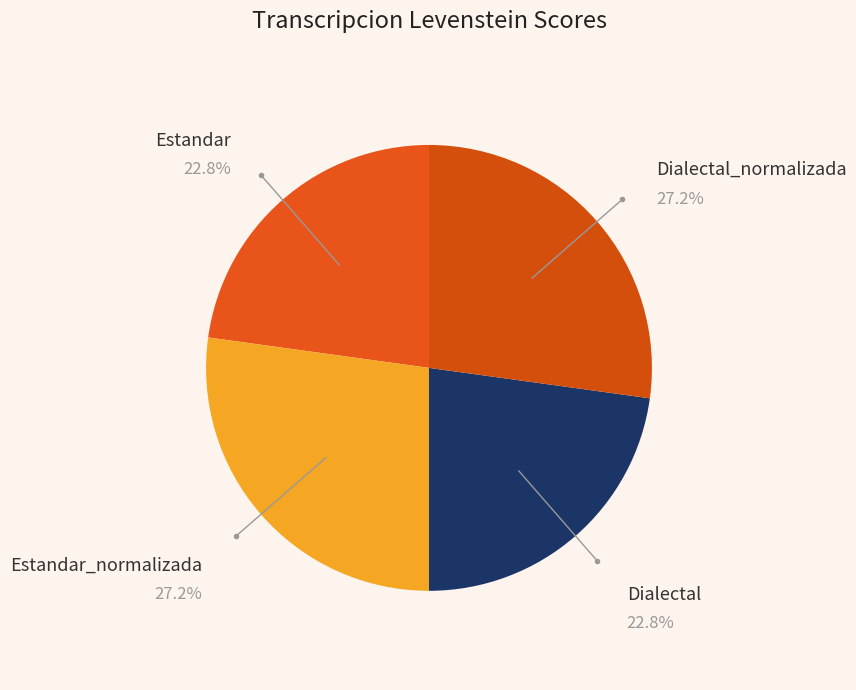

To the nearest percent, what is the difference between the Dialectal and Dialectal_normalizada slice percentages?

4%